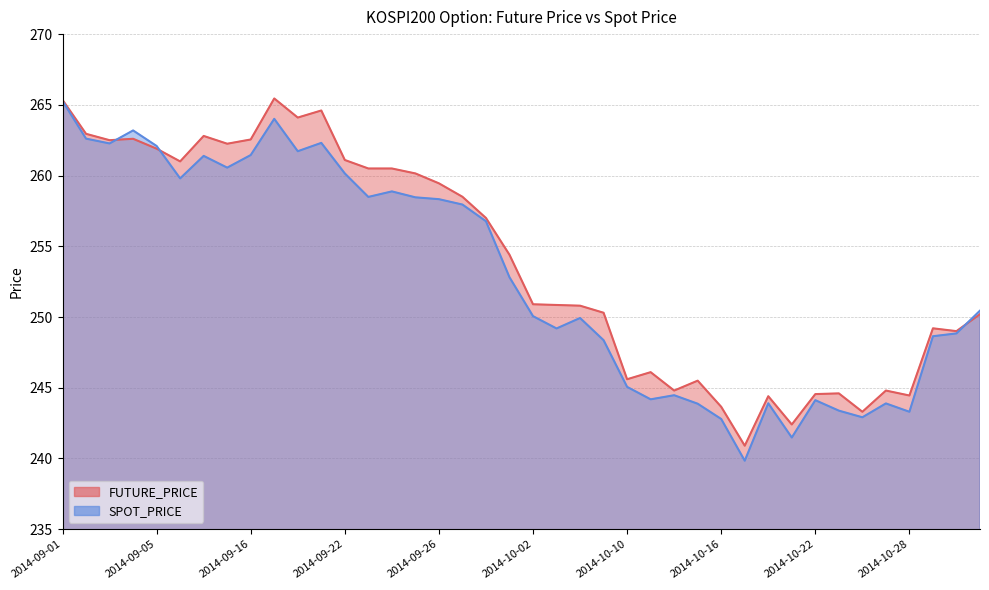

Which category has the highest value in the FUTURE_PRICE series?

2014-09-17